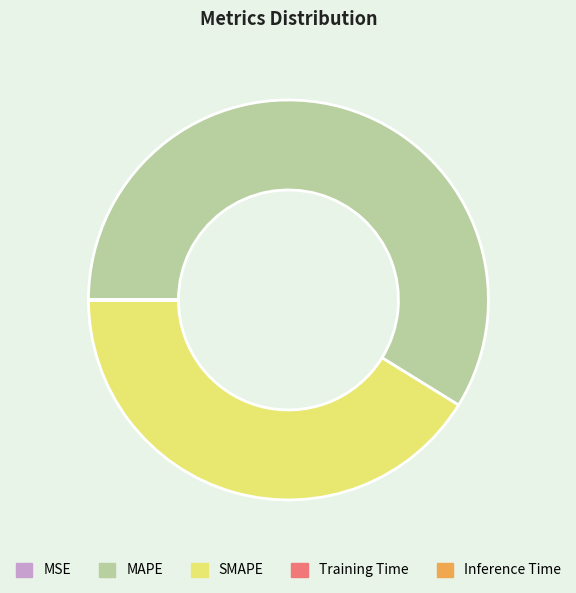

Which slice is the largest?

MAPE